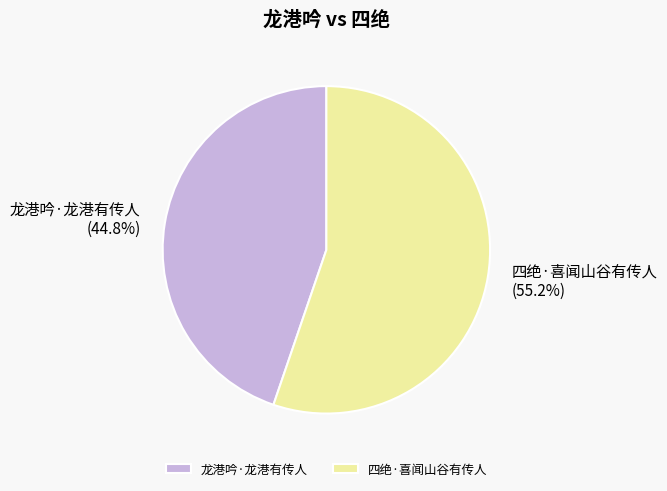

To the nearest percent, what is the difference between the largest and smallest slice percentages?

10%